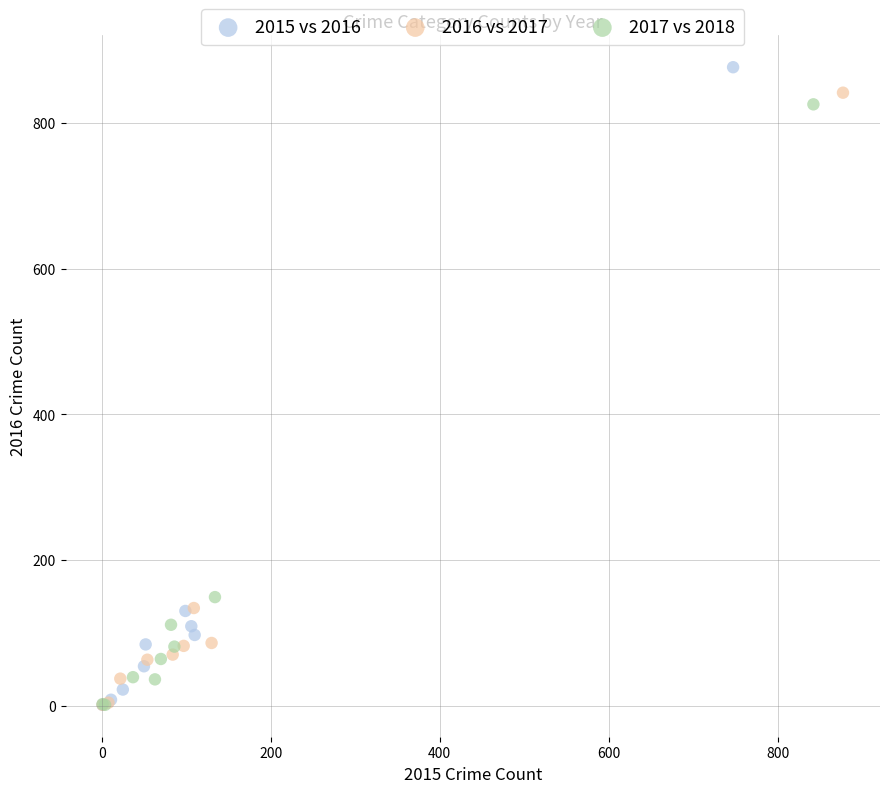

What are all the series names shown in the legend?

2015 vs 2016, 2016 vs 2017, 2017 vs 2018